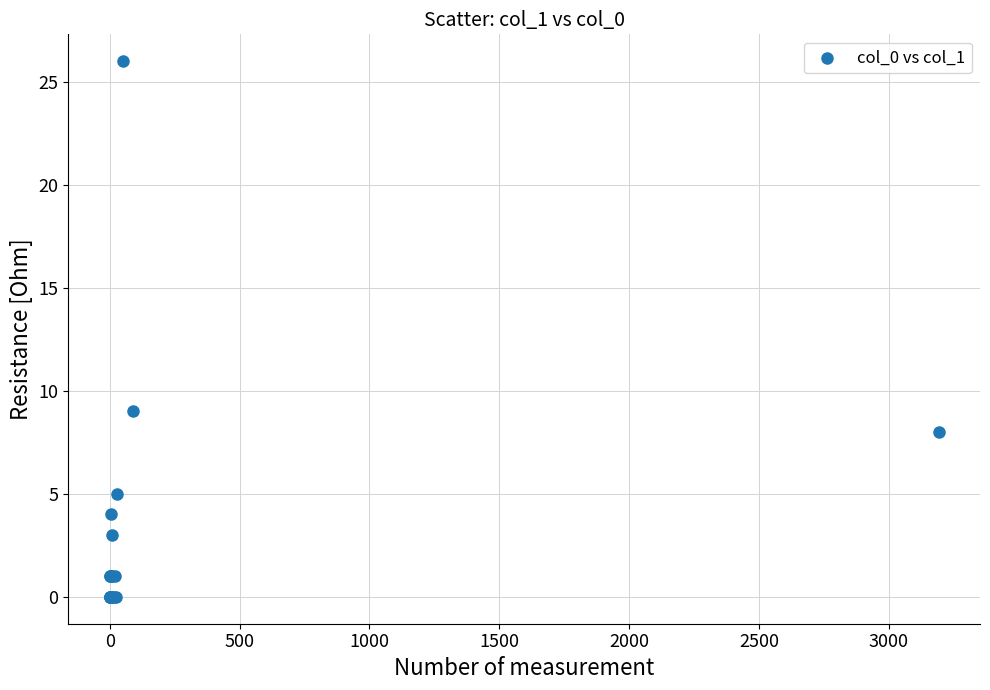

What Y value in the scatter plot is closest to 13?

9